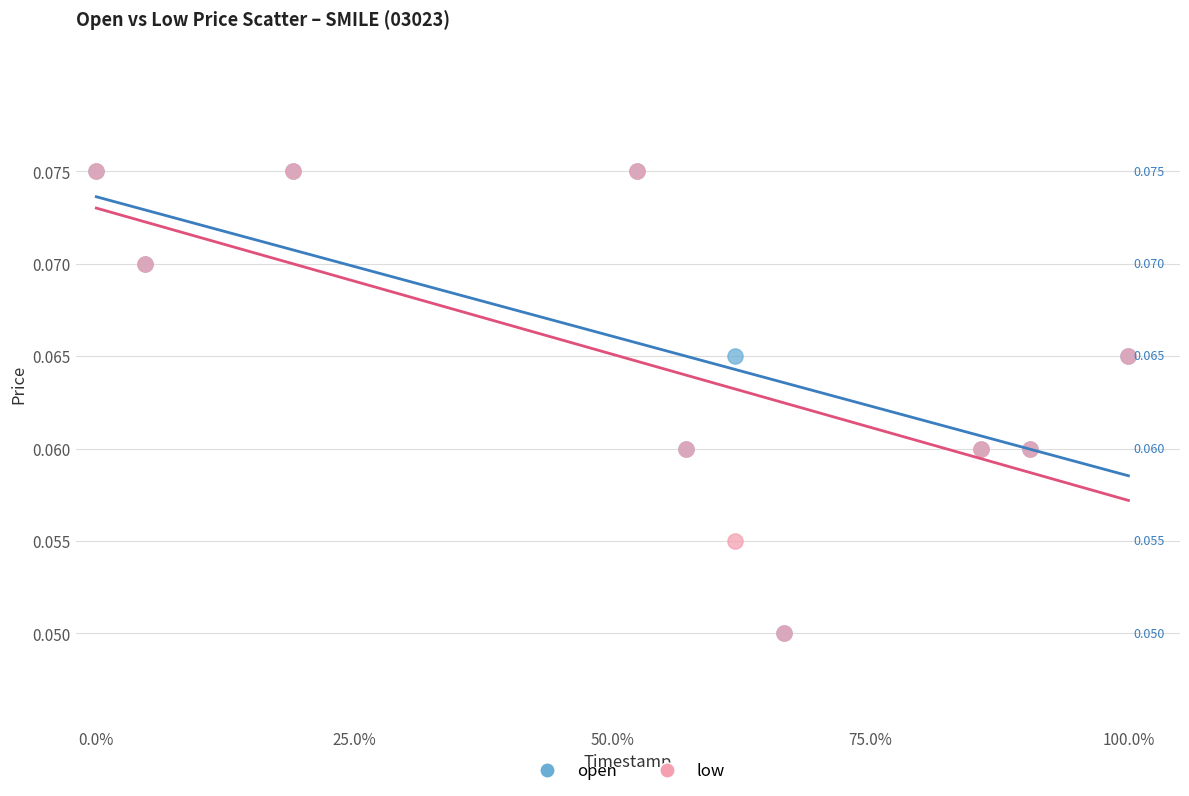

What are all the series names shown in the legend?

open, low